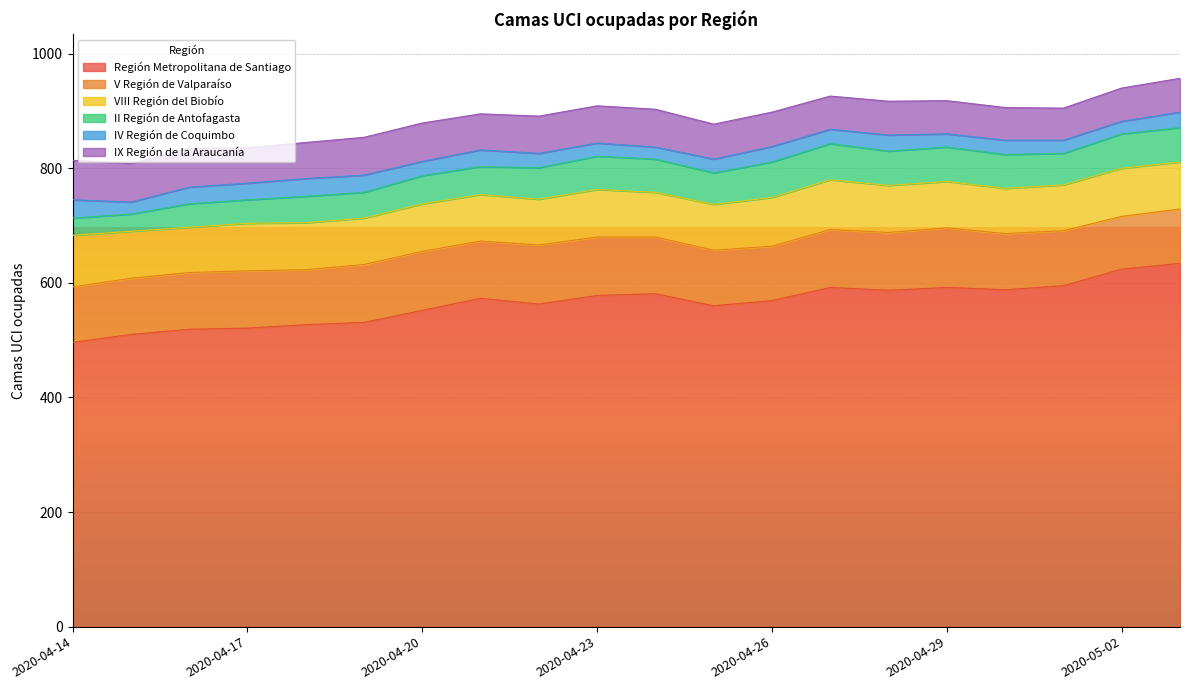

How many lines are shown in the chart?

6